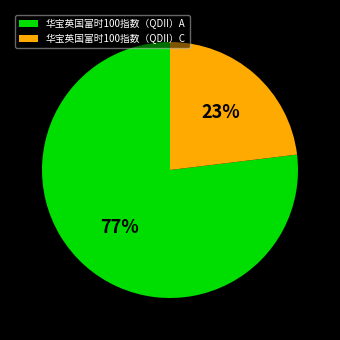

What is the smallest slice in the pie chart?

华宝英国富时100指数（QDII）C